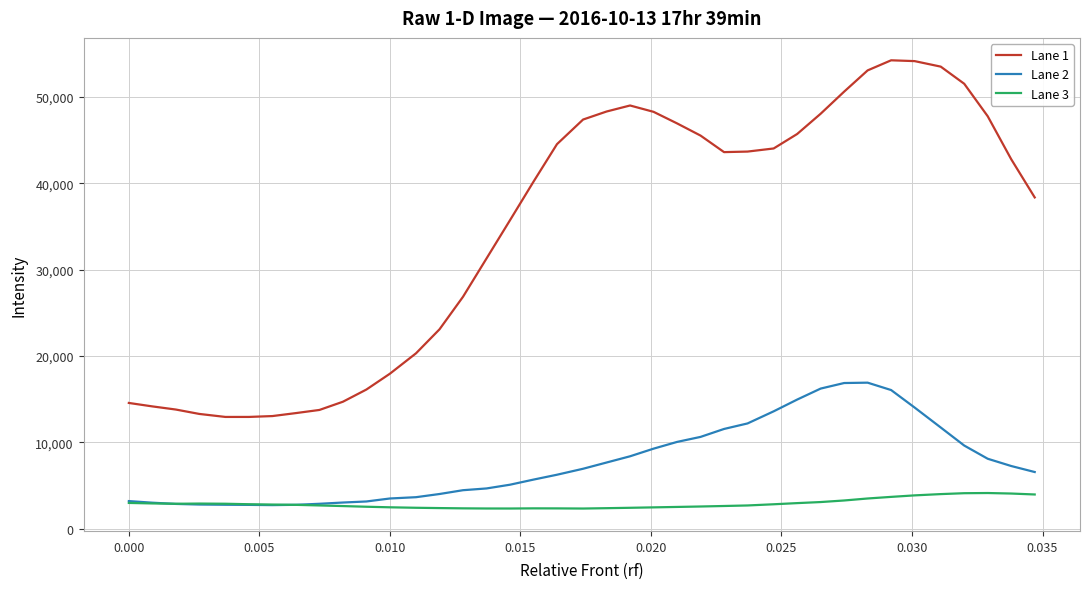

True or false: Lane 1 and Lane 2 cross at least once.

False